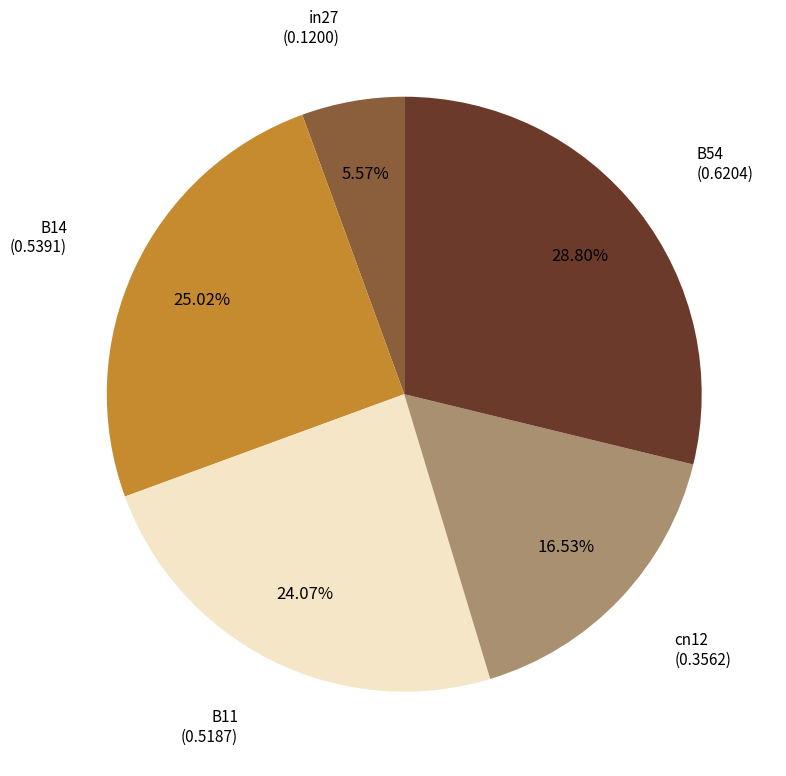

How many slices are in this pie chart?

5